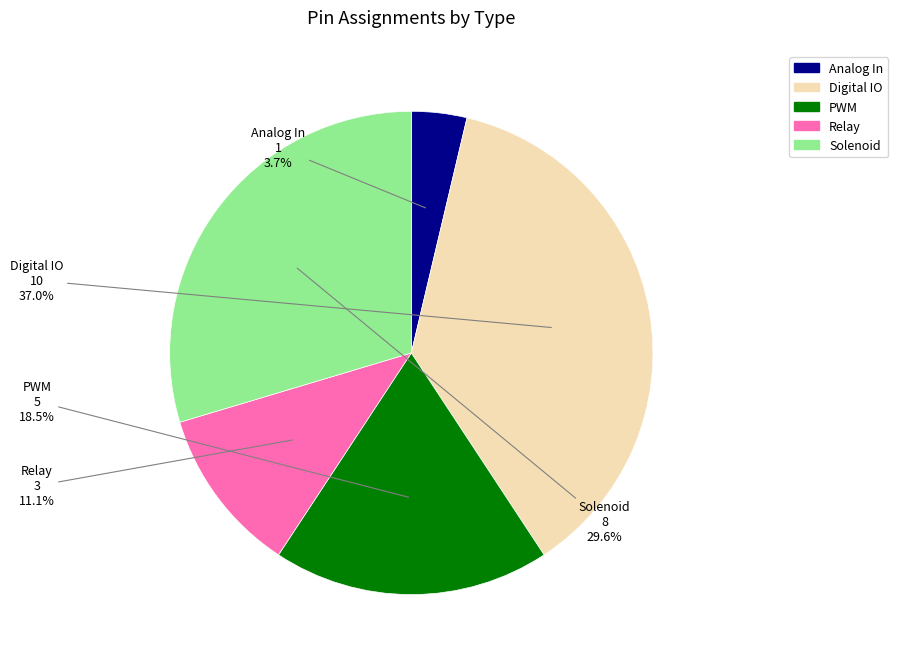

Between Analog In and Digital IO, which is larger?

Digital IO